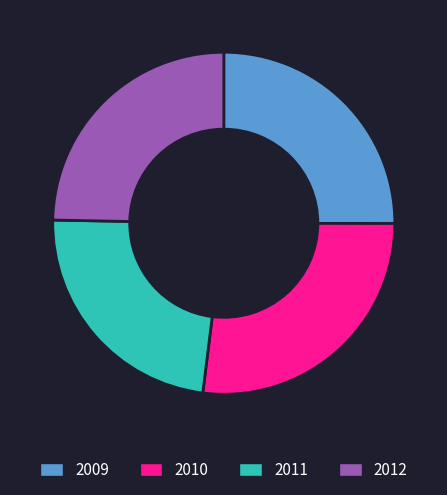

True or false: 2010 accounts for 14% of the total.

False